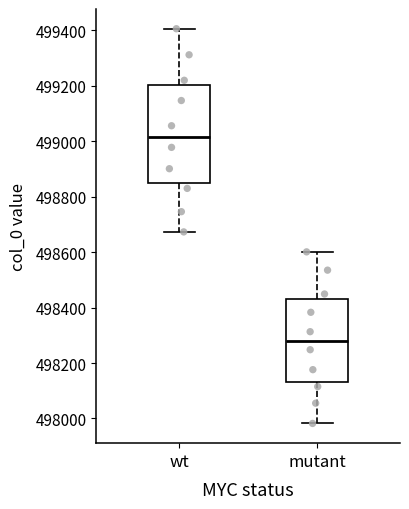

Reading left to right, read every box against the y-axis: the position of its median line, the range the box covers, and the ends of its whiskers. The values are not printed on the chart, so give them approximately, as read against the axis.

wt: median 499020, box 498840 to 499200, whiskers 498680 to 499400
mutant: median 498280, box 498140 to 498440, whiskers 497980 to 498600